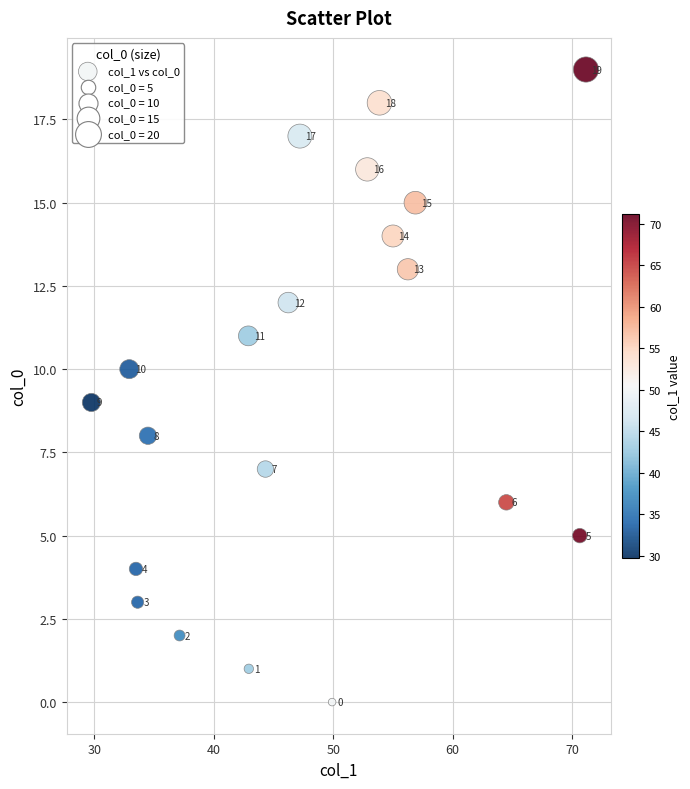

What is the range of Y values (max minus min)?

19